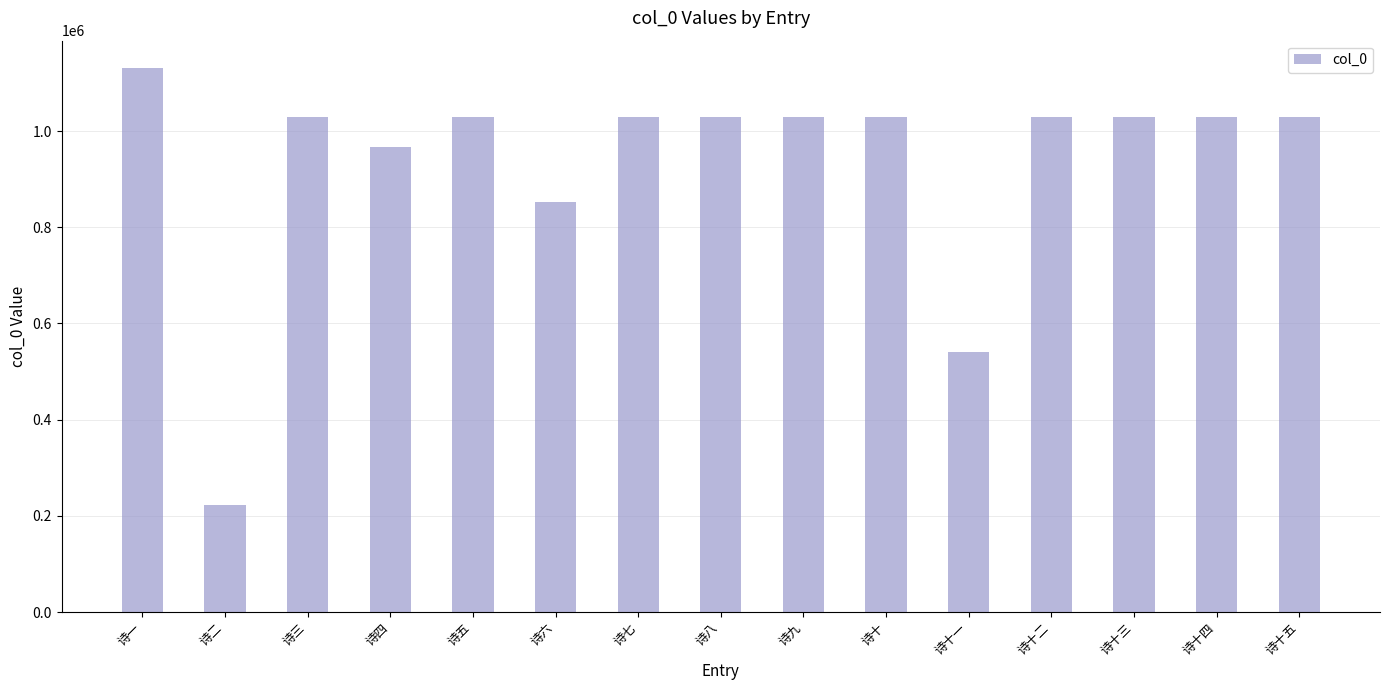

Which has a higher value, 诗十一 or 诗十四?

诗十四